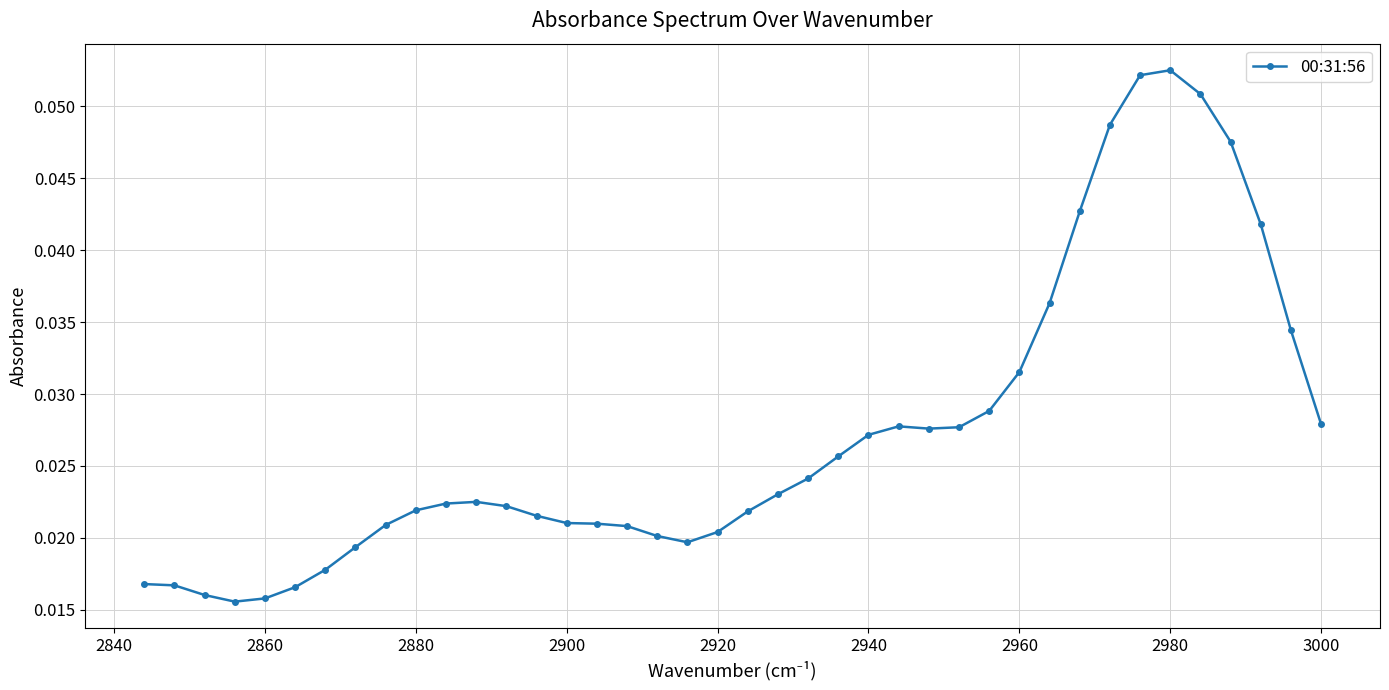

Count the values in the range 0 to 1.

40